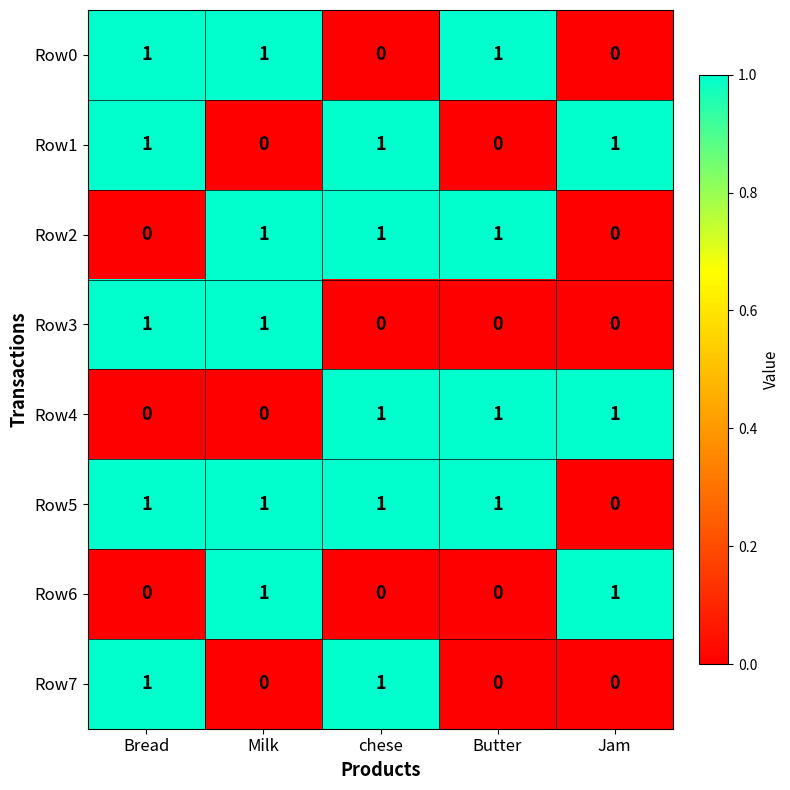

What is the maximum value shown in the chart?

1